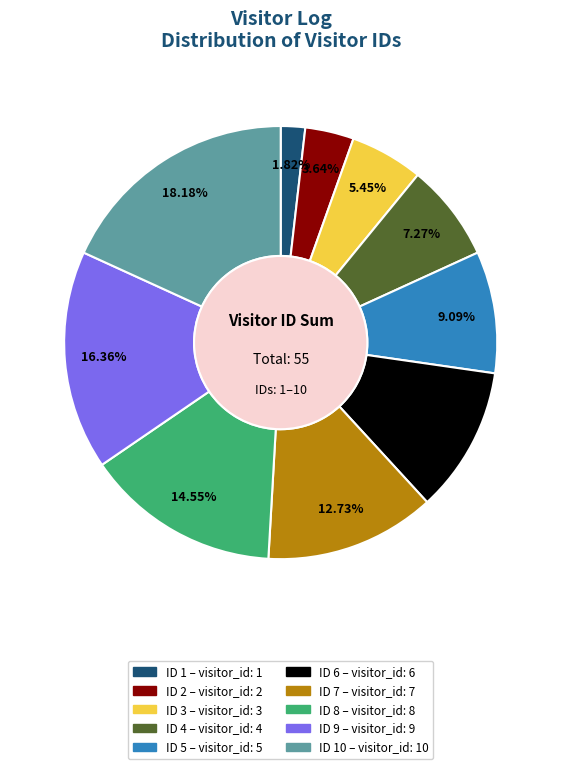

Rank the categories by value from lowest to highest.

1, 2, 3, 4, 5, 6, 7, 8, 9, 10